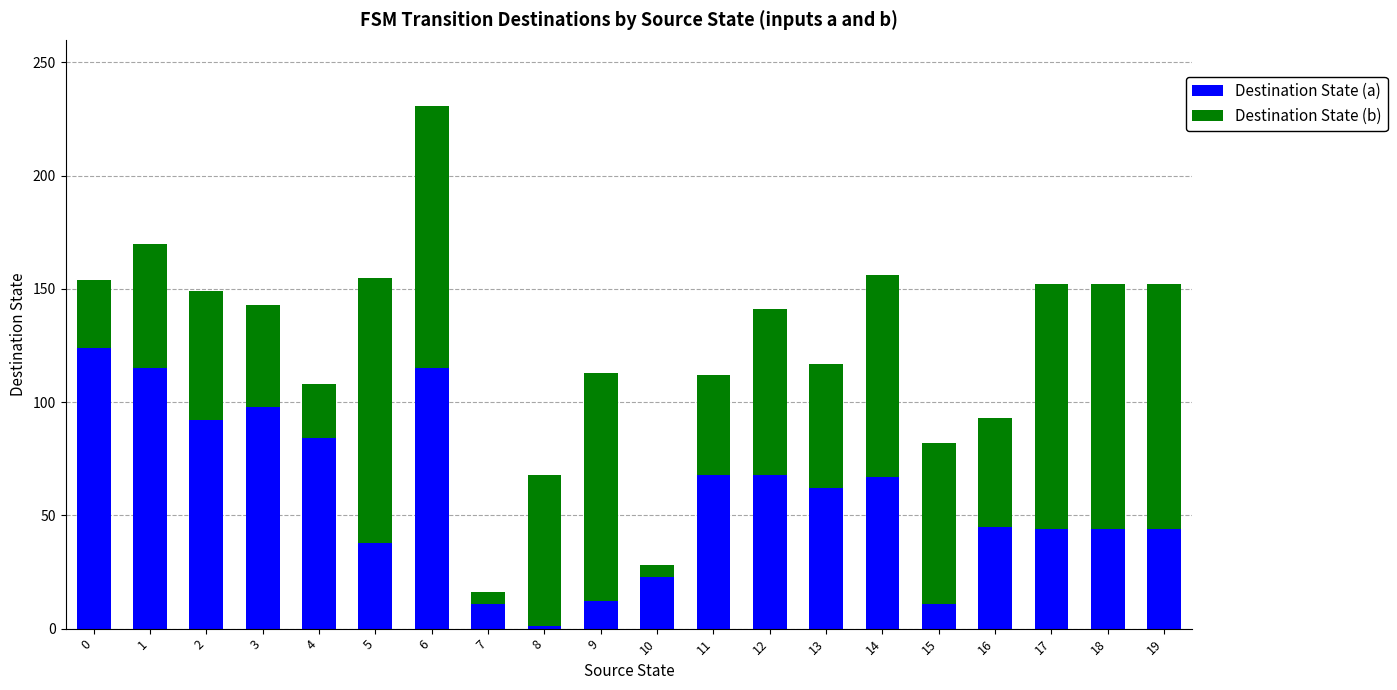

At which label does Destination State (a) reach its minimum?

8